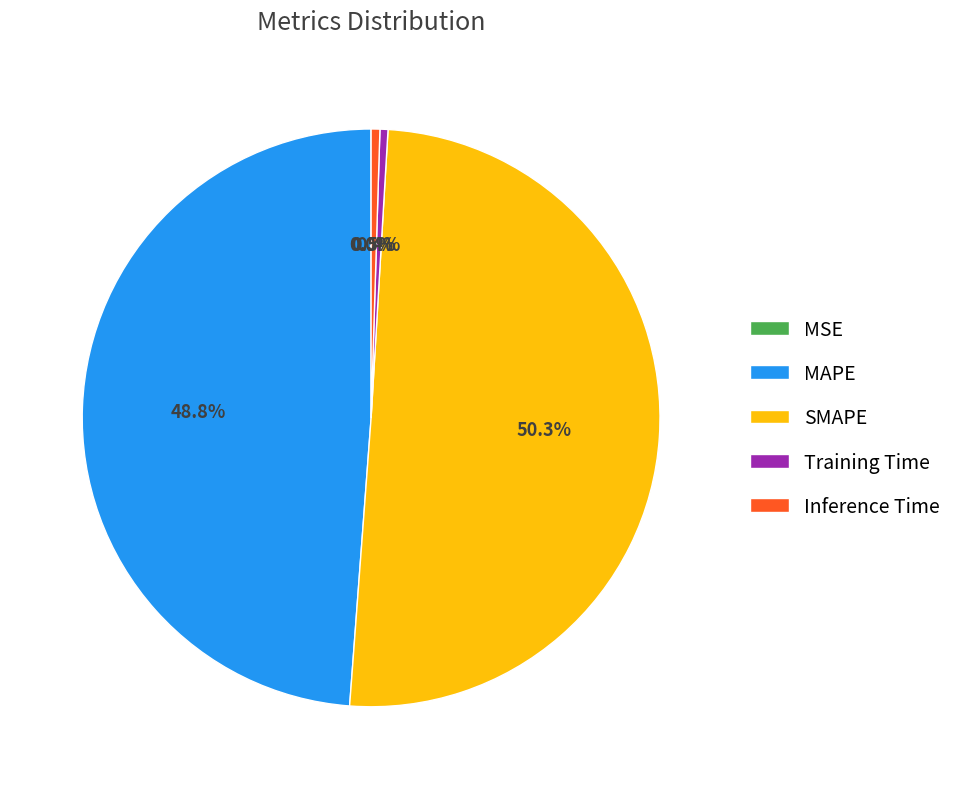

To the nearest percent, what is the average slice percentage?

20%